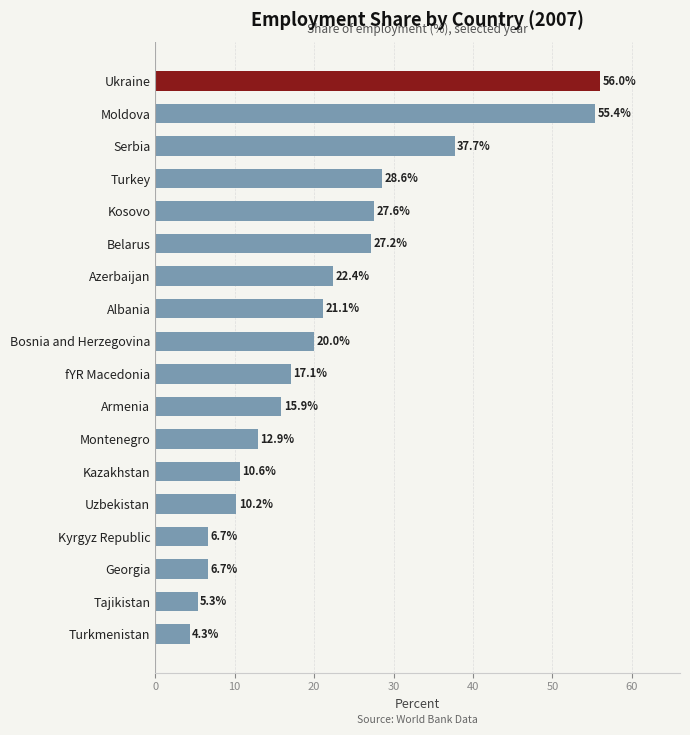

What position from the bottom is Bosnia and Herzegovina?

10